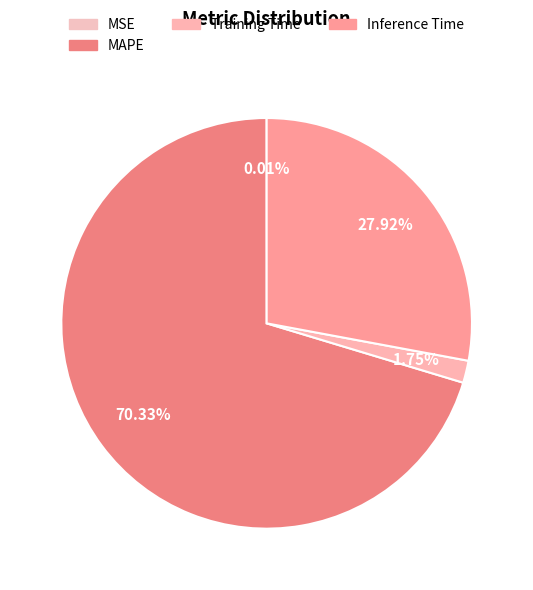

To the nearest percent, what percentage of the pie is MAPE?

70%